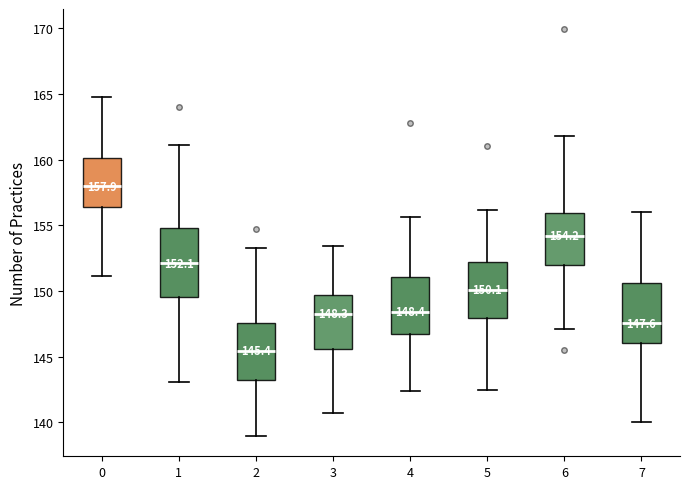

Comparing the boxes themselves (not the whiskers), which one is the tallest?

1